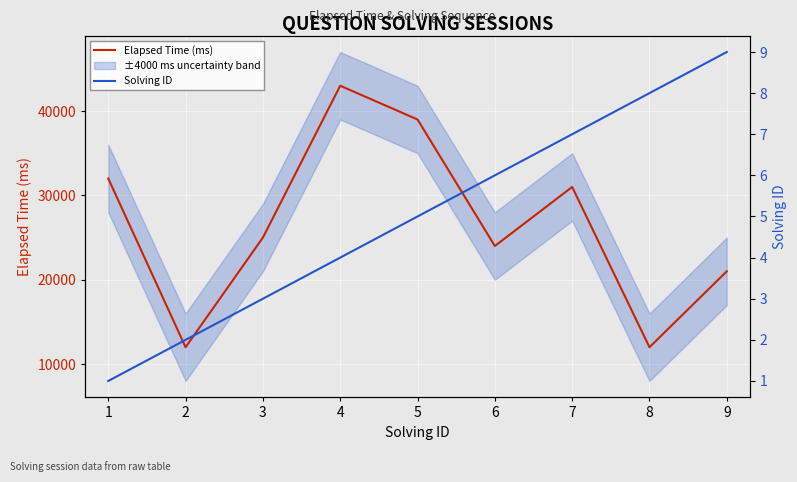

Rank the series at 5 from lowest to highest value.

Solving ID, Elapsed Time (ms)